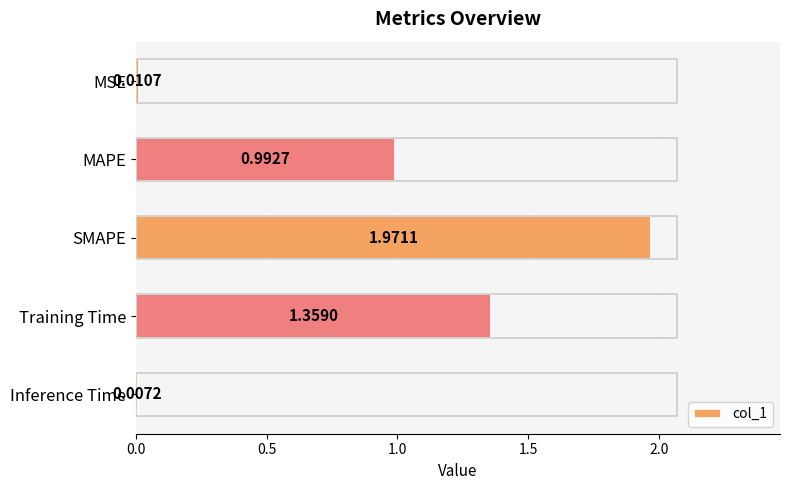

What is the sum of the values at SMAPE and MAPE?

3.0